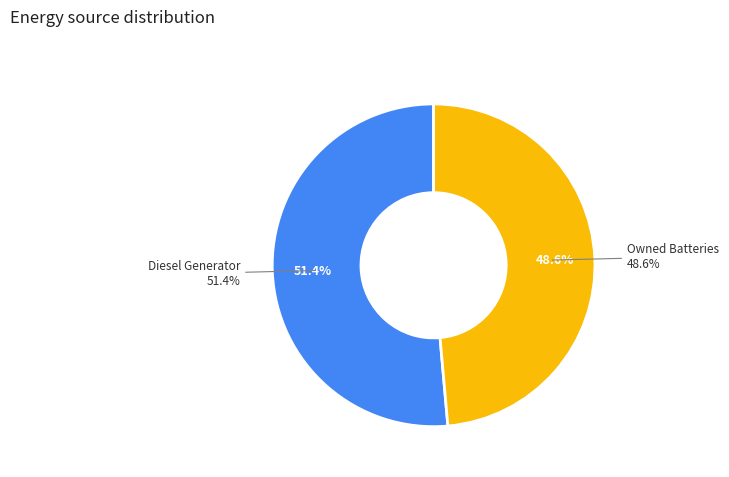

Which slice is the largest?

Diesel Generator